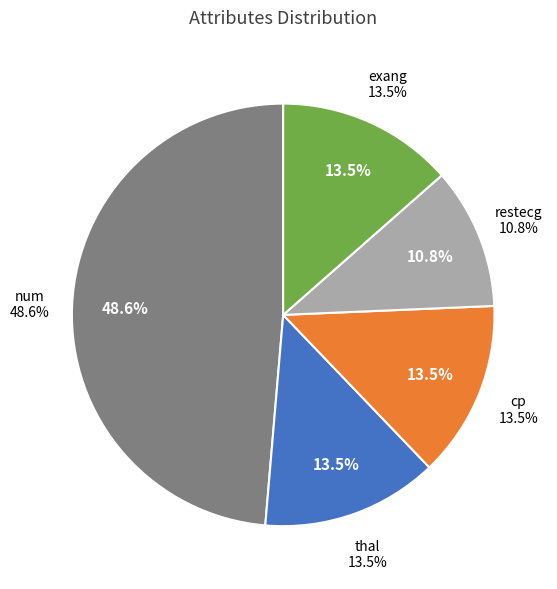

Which slice is the largest?

num